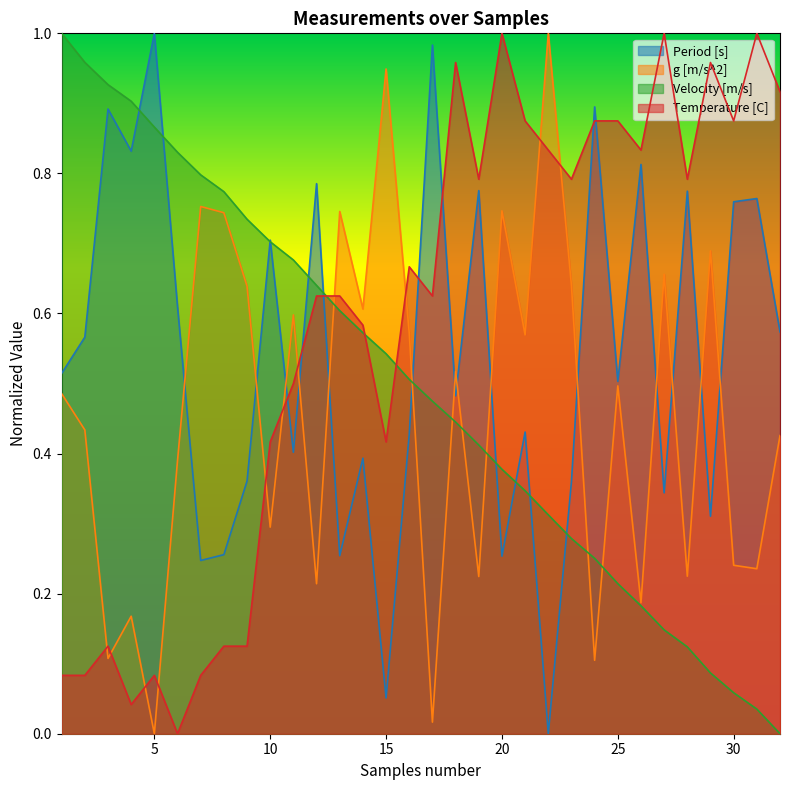

What is the sum of all Velocity [m/s] values?

15.8